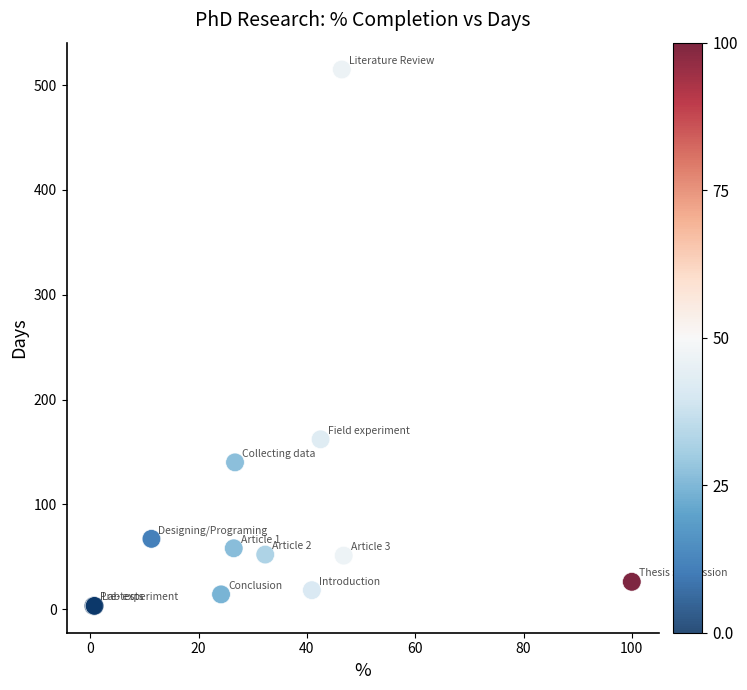

What Y value in the scatter plot is closest to 259?

162